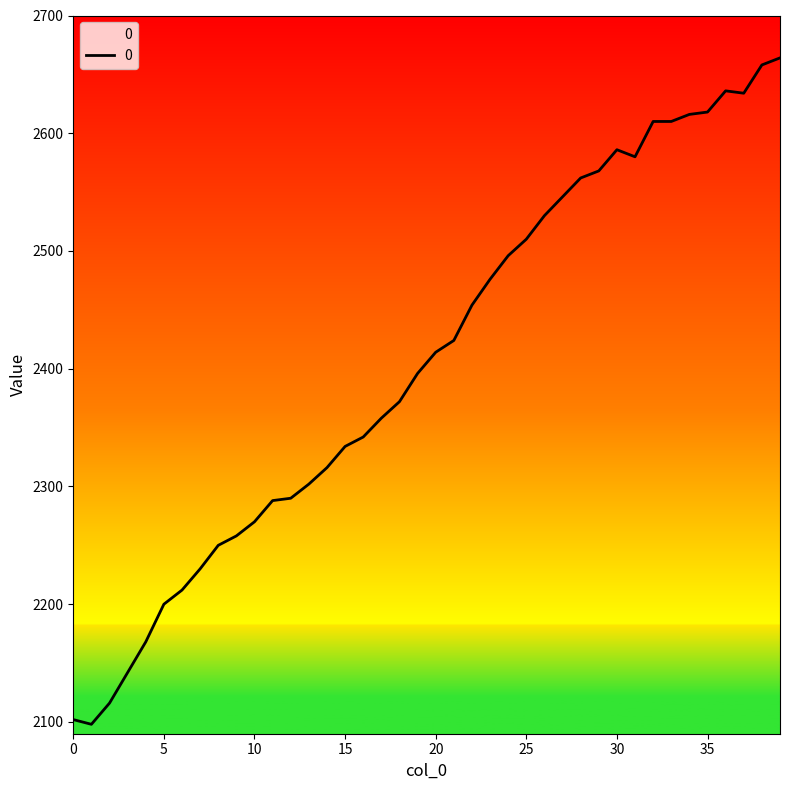

How many lines are shown in the chart?

1